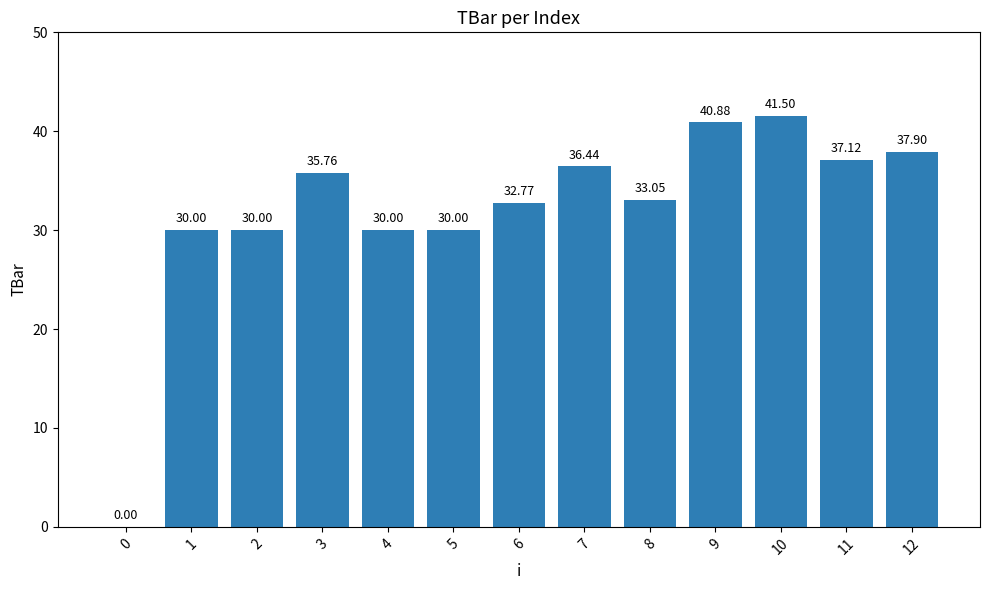

The chart shows a value of 45.6 at 1. True or false?

False